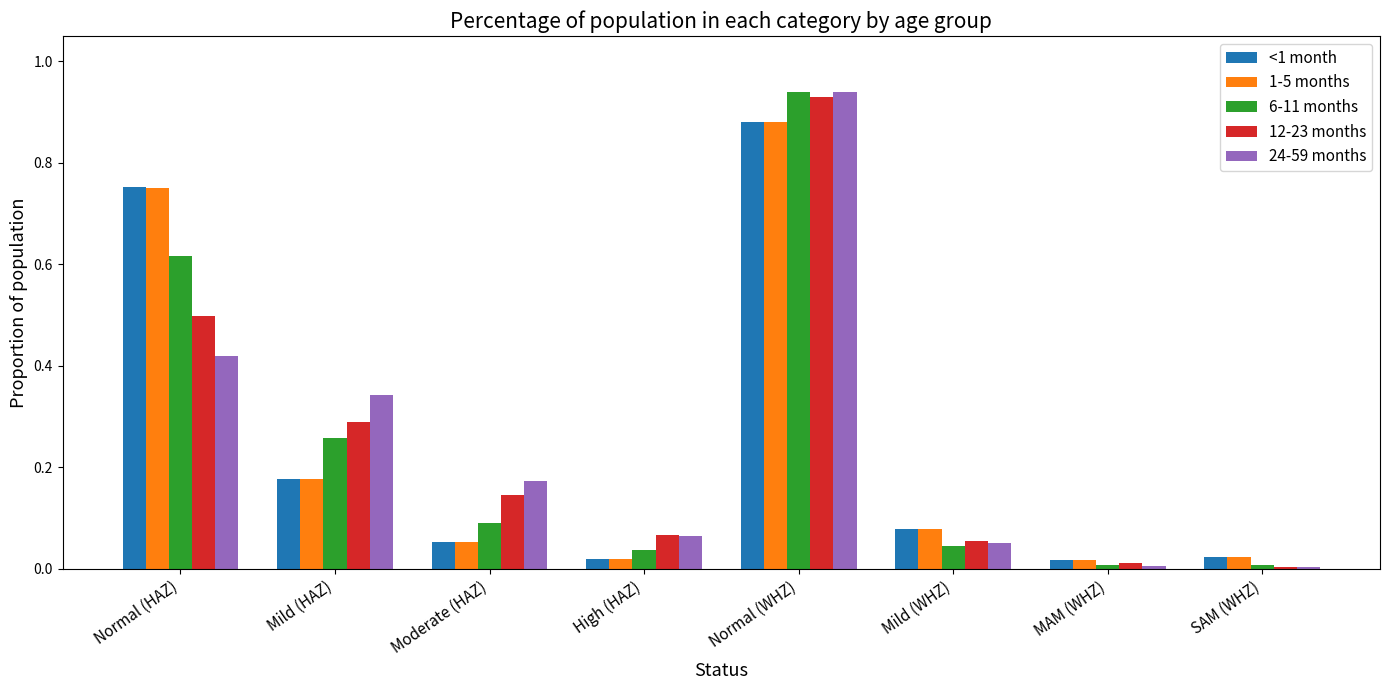

How many groups of bars are there?

8